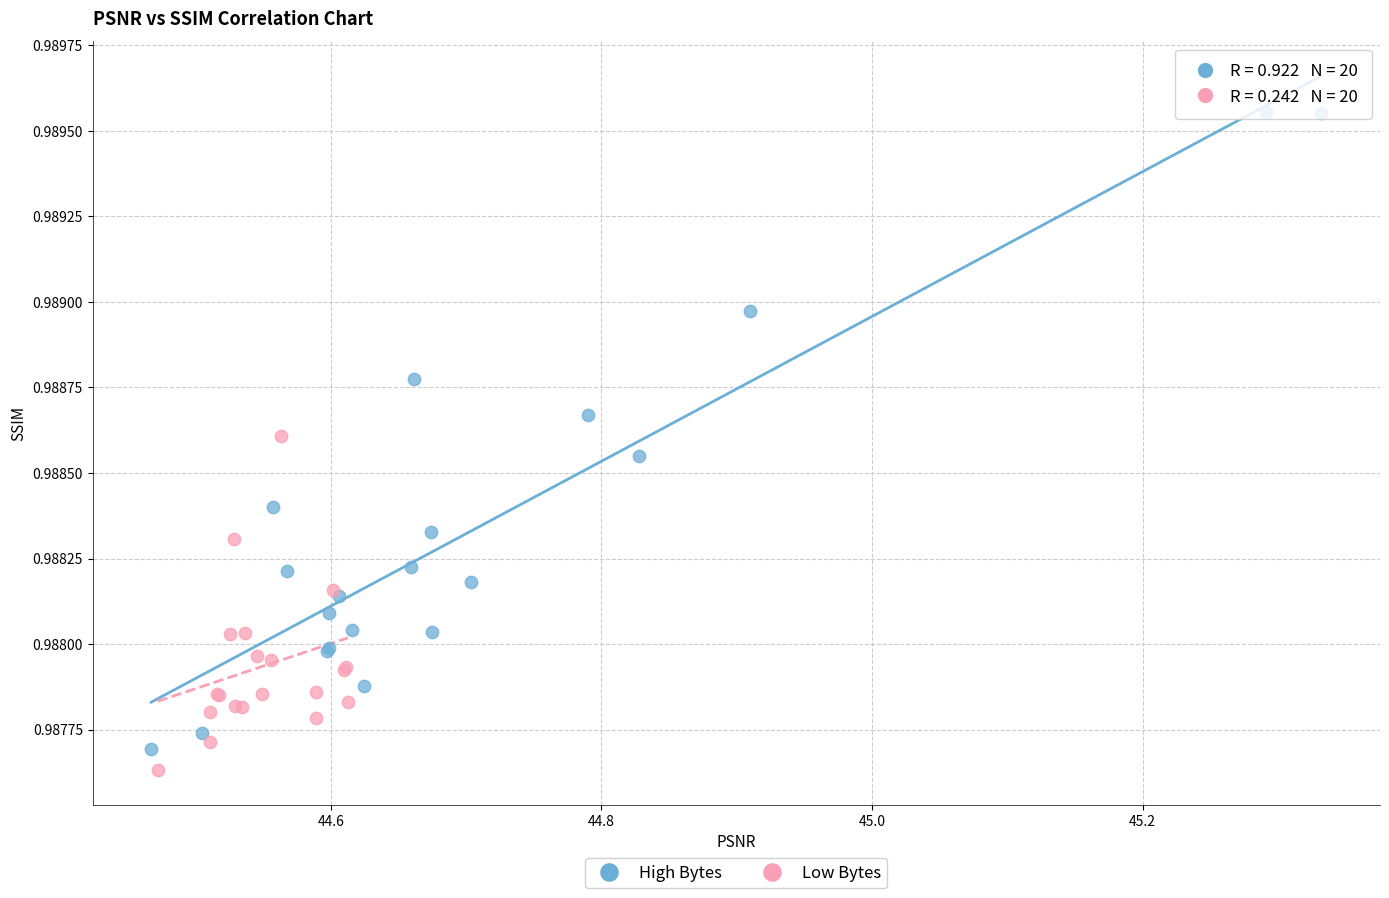

Which series reaches the minimum Y coordinate?

Low Bytes